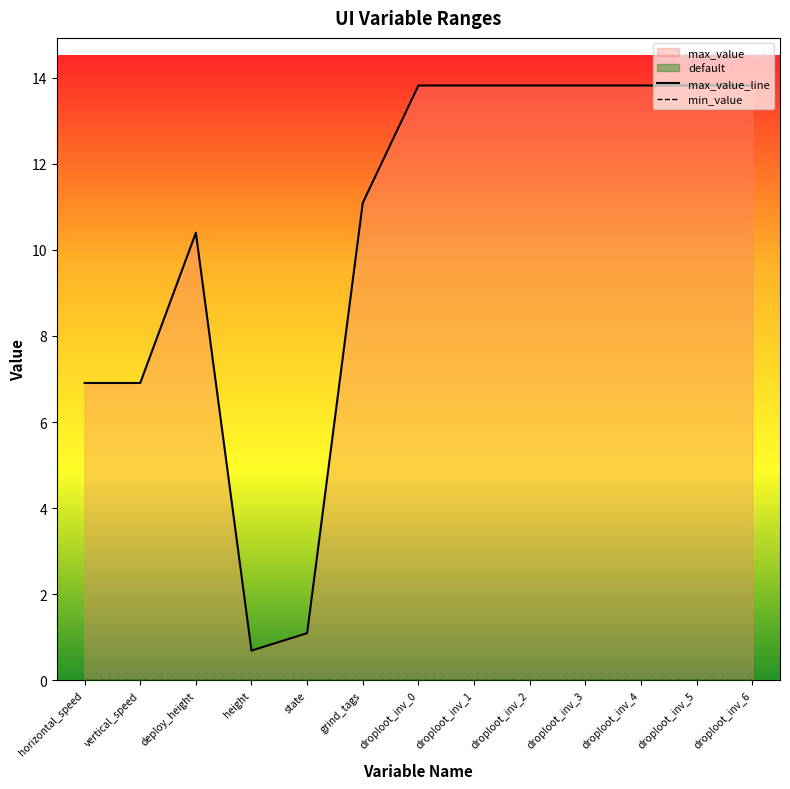

What is the label of the 3rd point from the right?

droploot_inv_4